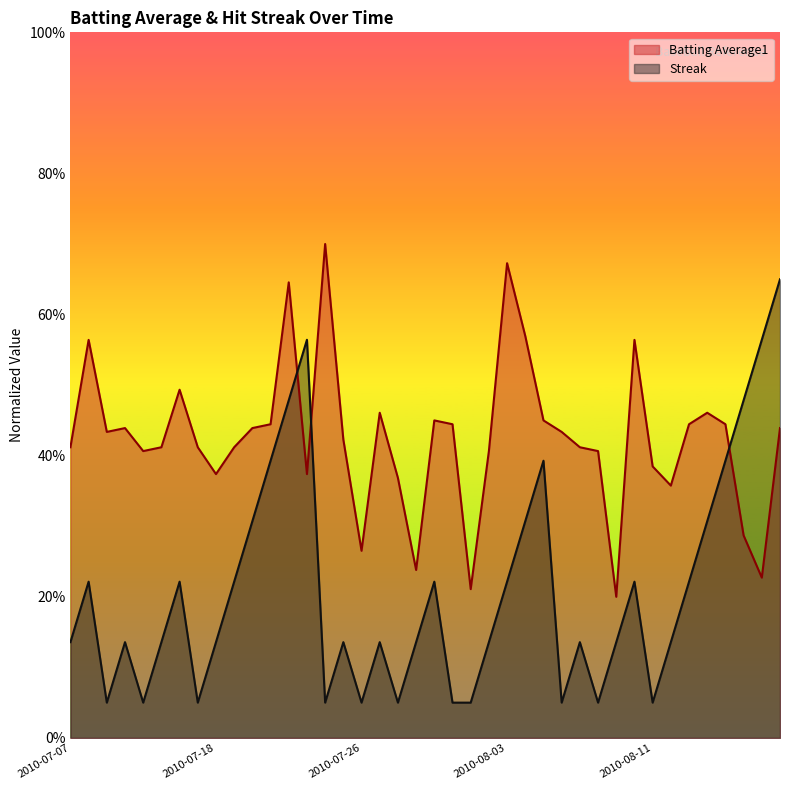

True or false: Batting Average1 and Streak intersect in this chart.

True